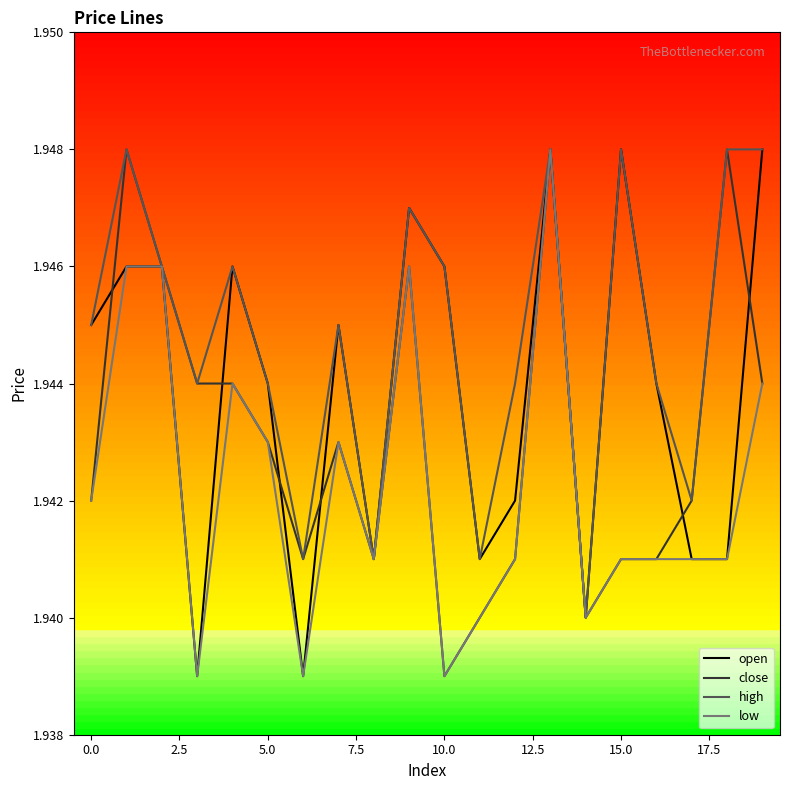

How many categories are shown in the chart?

20